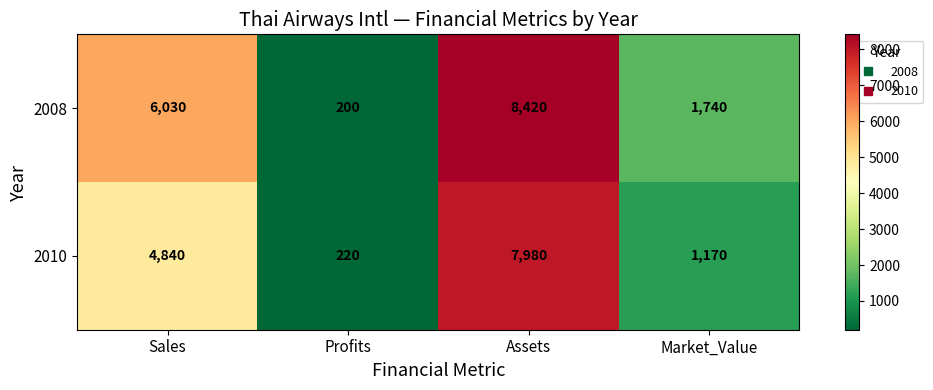

What is the difference between the second highest and minimum values in the 2008 series?

5830